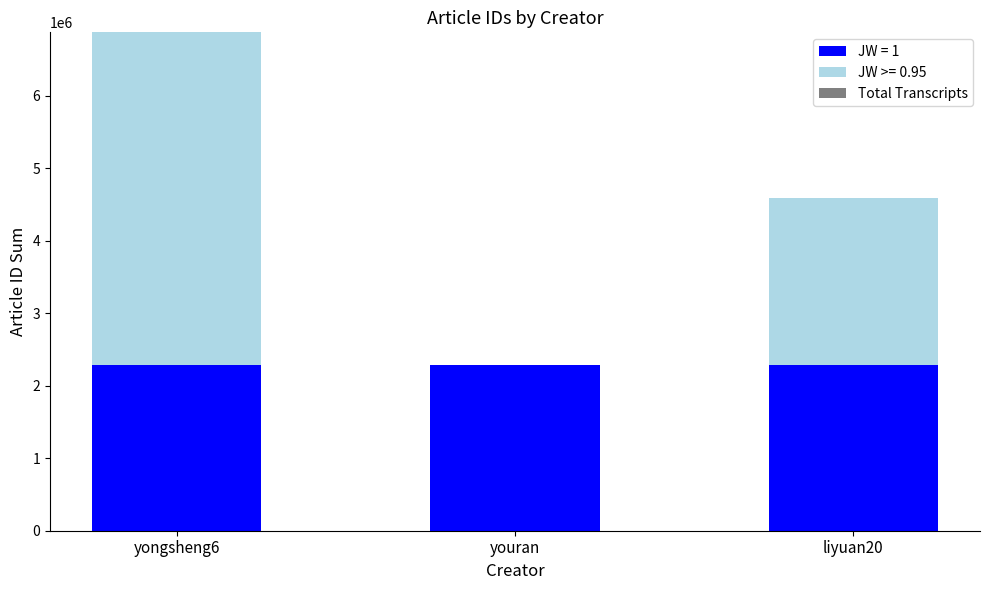

How many series are shown in this chart?

3